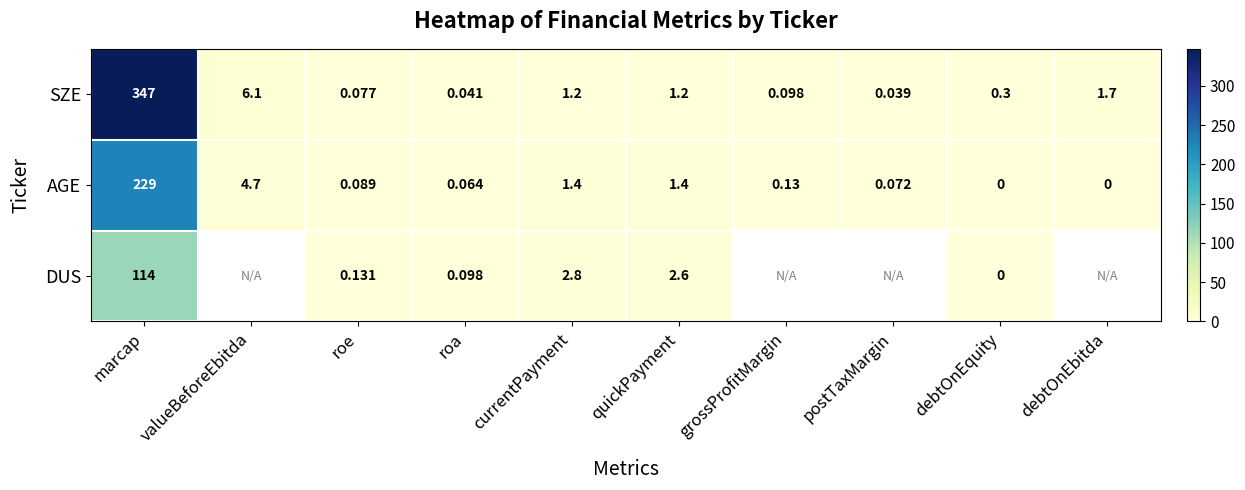

At which category is the sum across all series the highest?

marcap